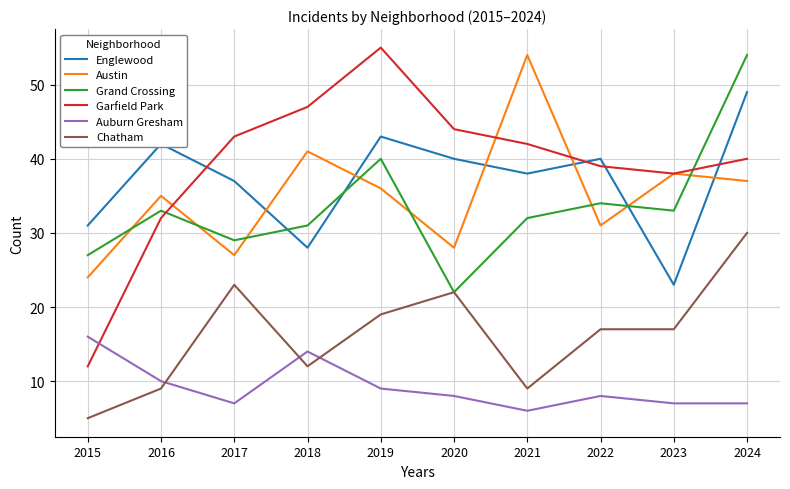

What is the spread (max minus min) of values at 2015?

26